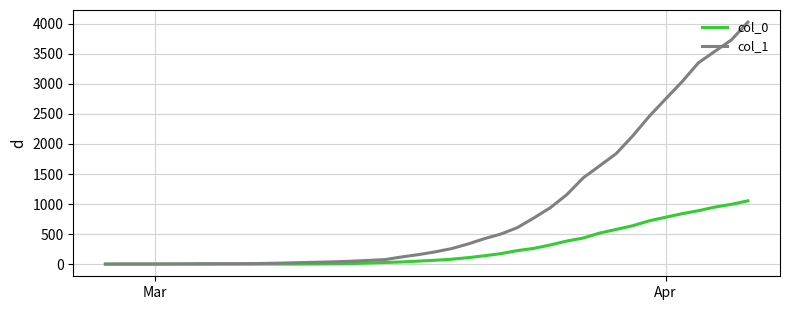

Which series has the widest spread of values?

col_1